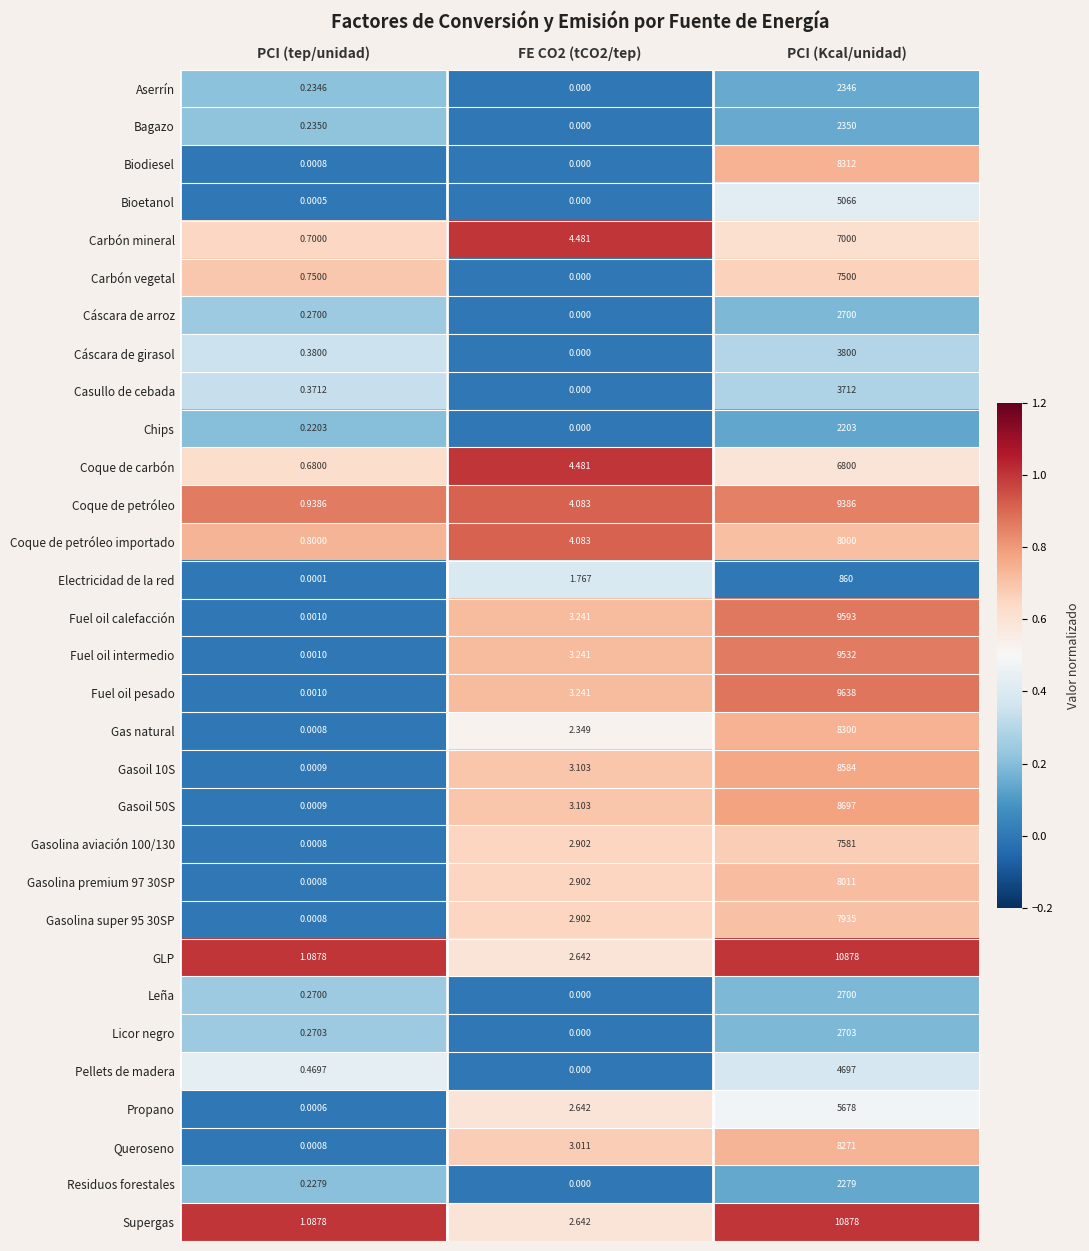

Which label corresponds to the largest value in the chart?

PCI (Kcal/unidad)